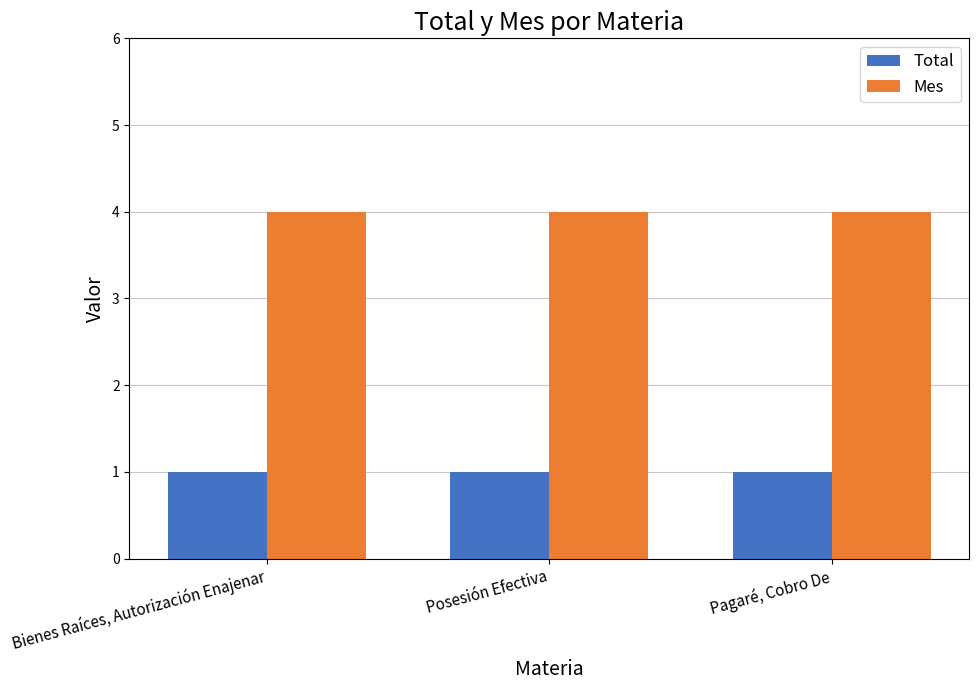

What are all the series names shown in the legend?

Total, Mes